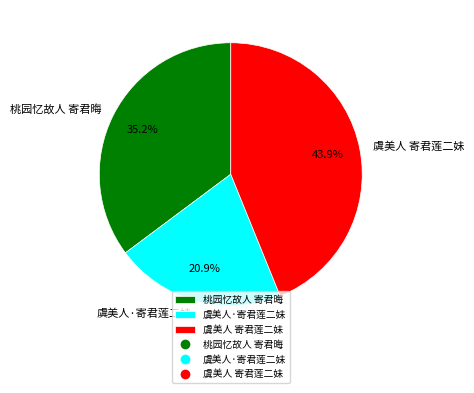

To the nearest percent, what portion does 桃园忆故人 寄君晦 represent?

35%